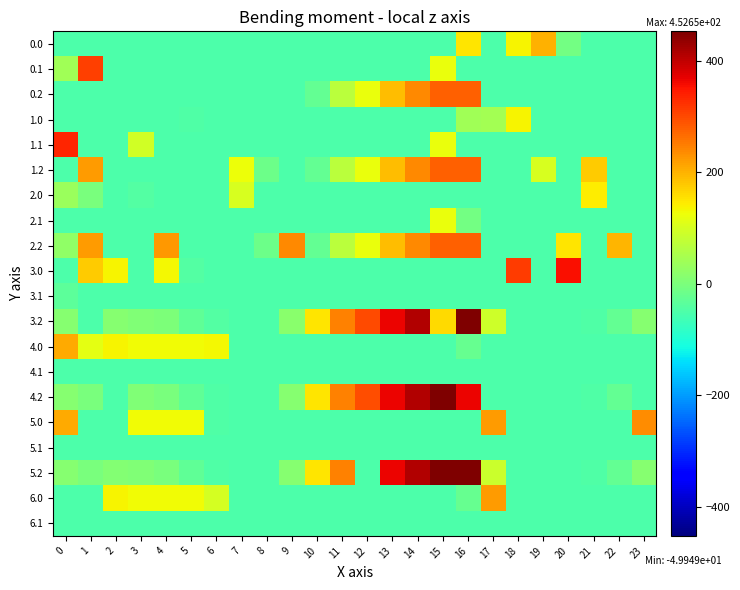

What is the maximum value shown in the chart?

452.7